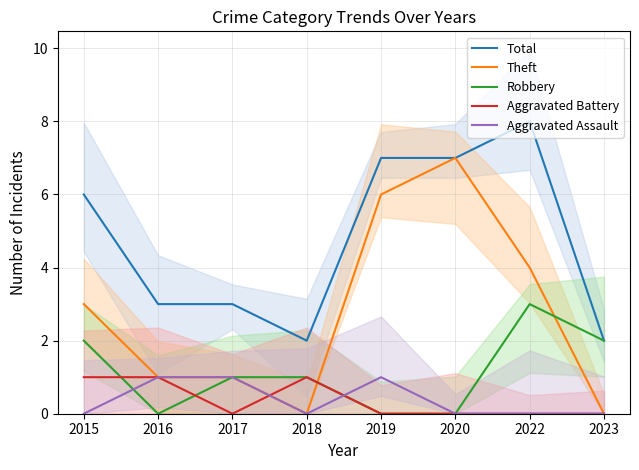

Which series has the widest spread of values?

Theft